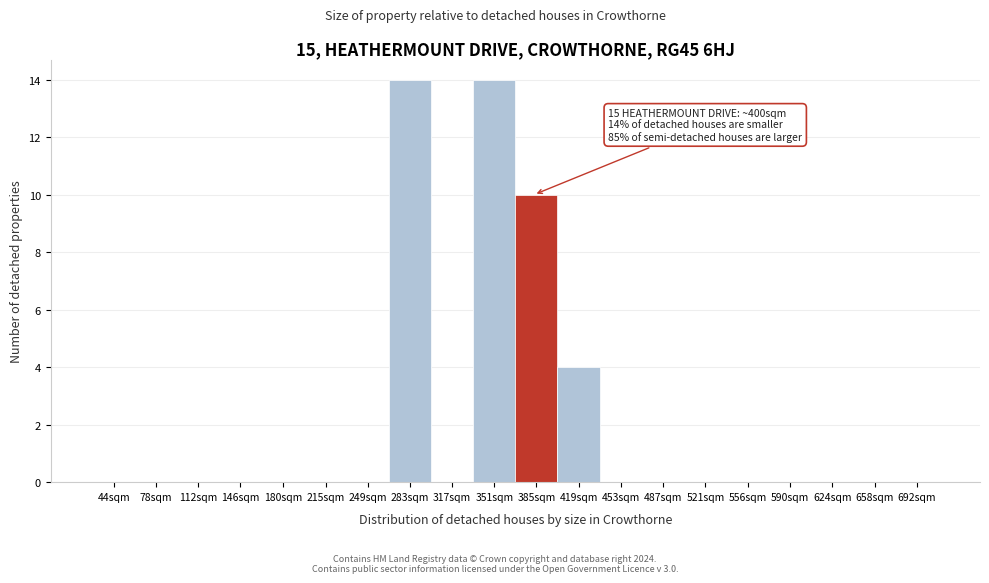

Reading right to left, transcribe all the data shown in this chart.

692sqm=0	658sqm=0	624sqm=0	590sqm=0	556sqm=0	521sqm=0	487sqm=0	453sqm=0	419sqm=4	385sqm=10	351sqm=14	317sqm=0	283sqm=14	249sqm=0	215sqm=0	180sqm=0	146sqm=0	112sqm=0	78sqm=0	44sqm=0